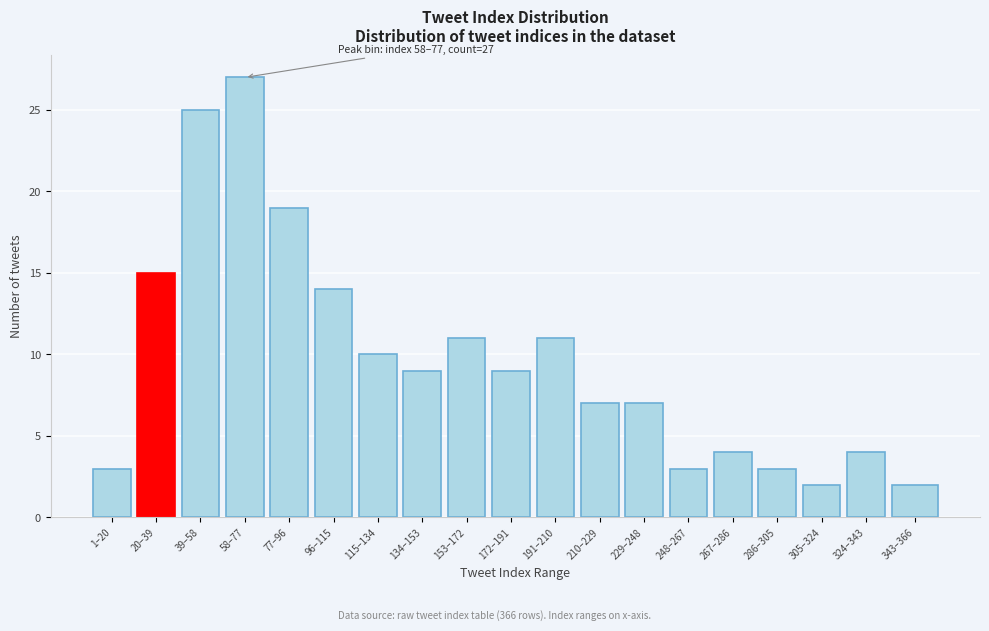

Reading left to right, transcribe all the data shown in this chart.

3	15	25	27	19	14	10	9	11	9	11	7	7	3	4	3	2	4	2